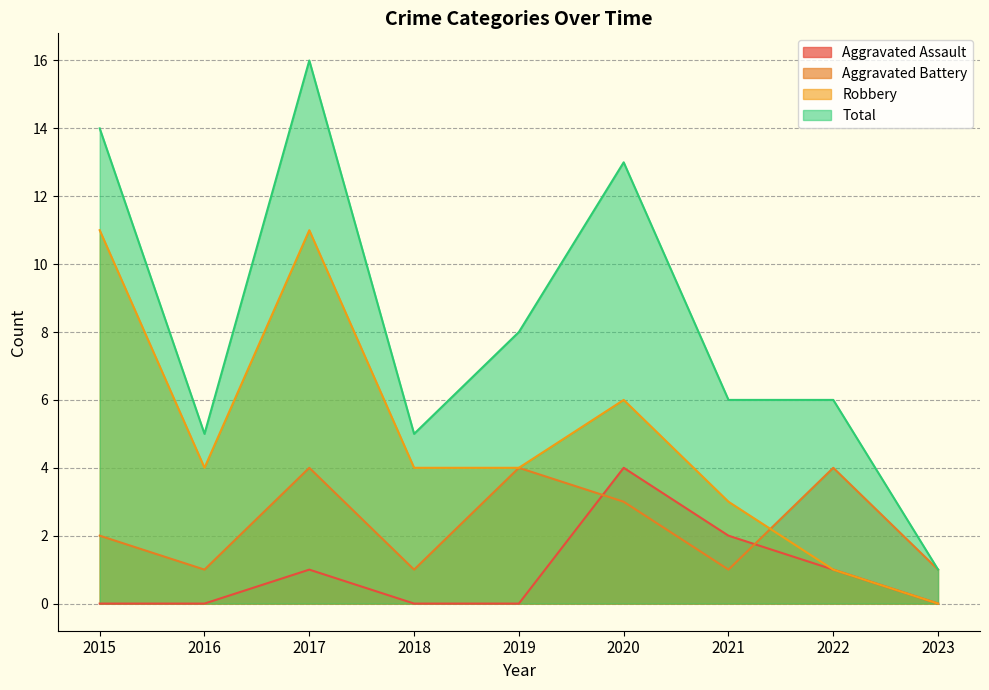

Between 2020 and 2023, which series saw the biggest shift?

Total